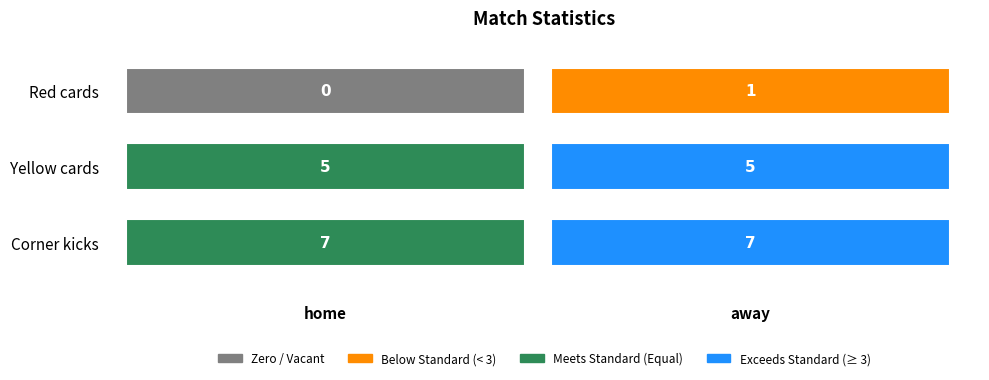

List the series in order of their overall mean, lowest first.

Red cards, Yellow cards, Corner kicks